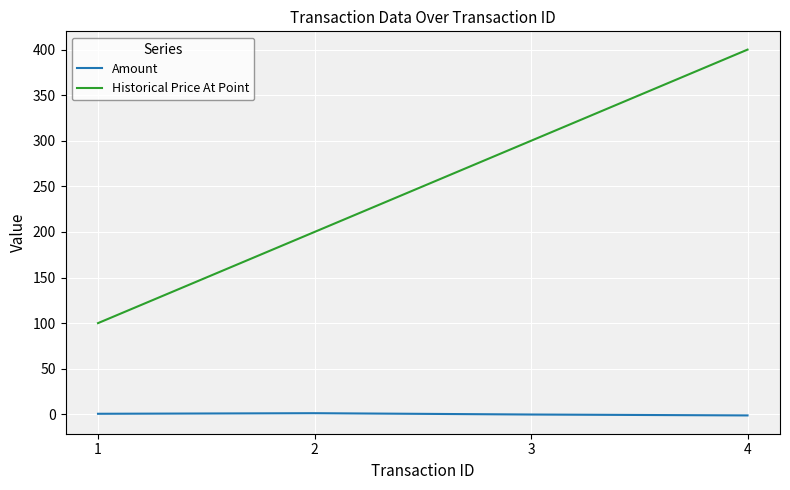

True or false: Amount and Historical Price At Point intersect in this chart.

False